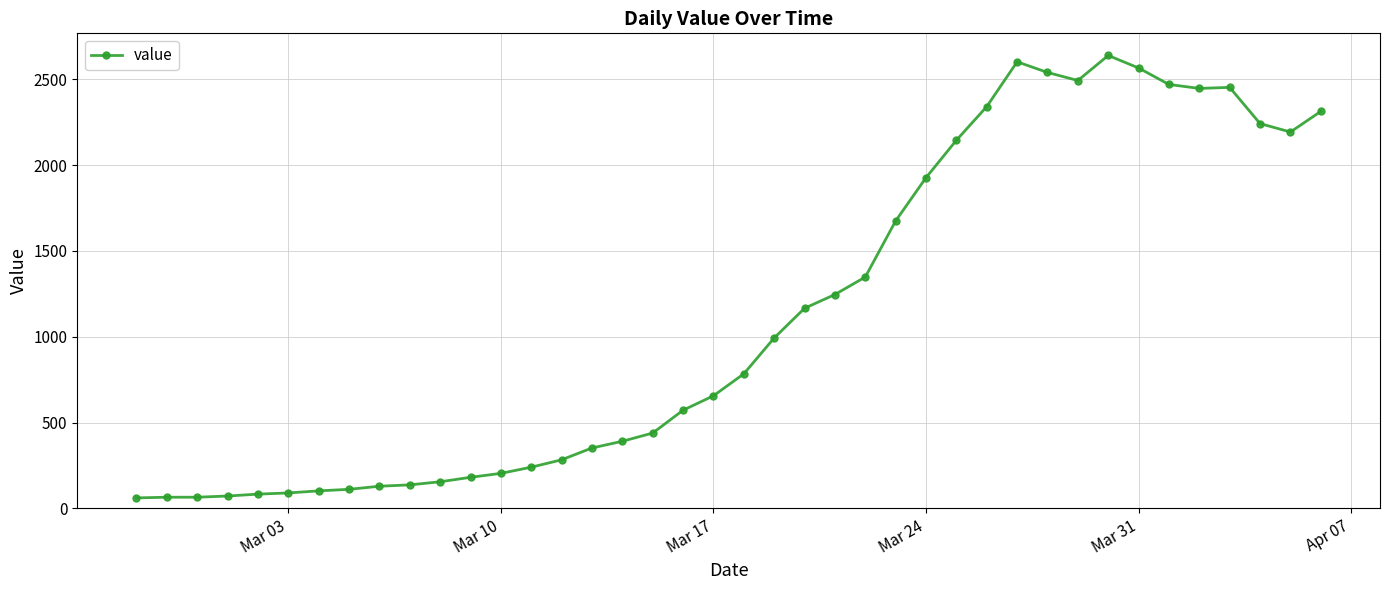

True or false: the data has more than 0 interior local peaks.

True